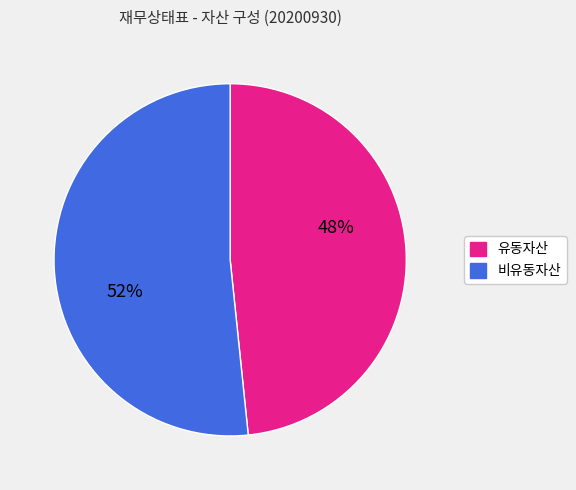

Which slice is the smallest?

유동자산